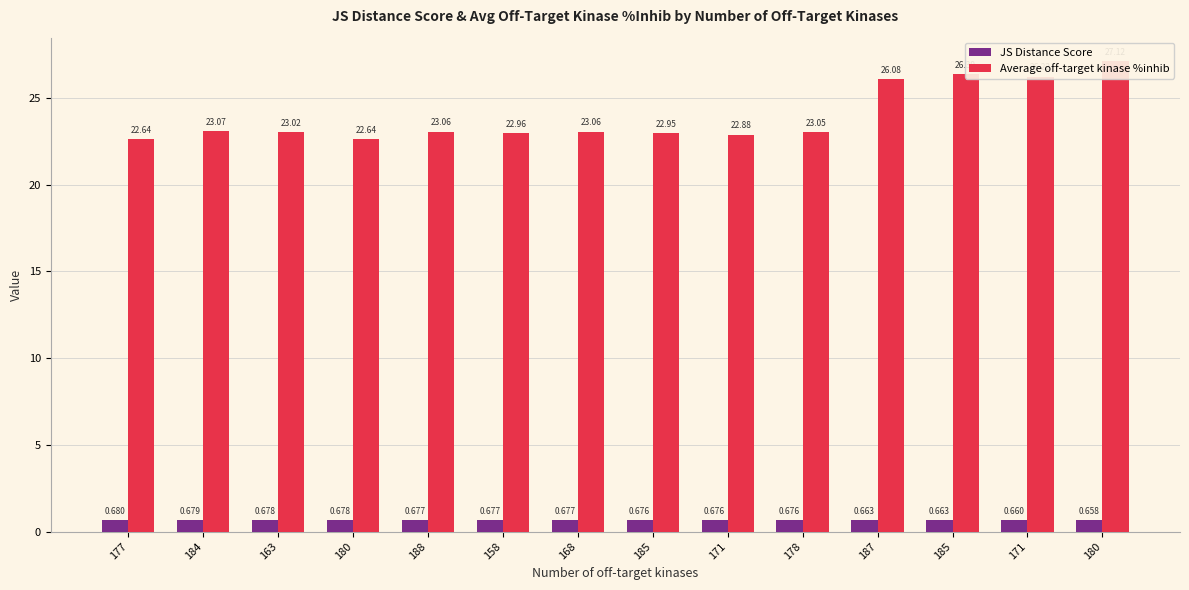

What is the label of the 10th bar from the right?

188